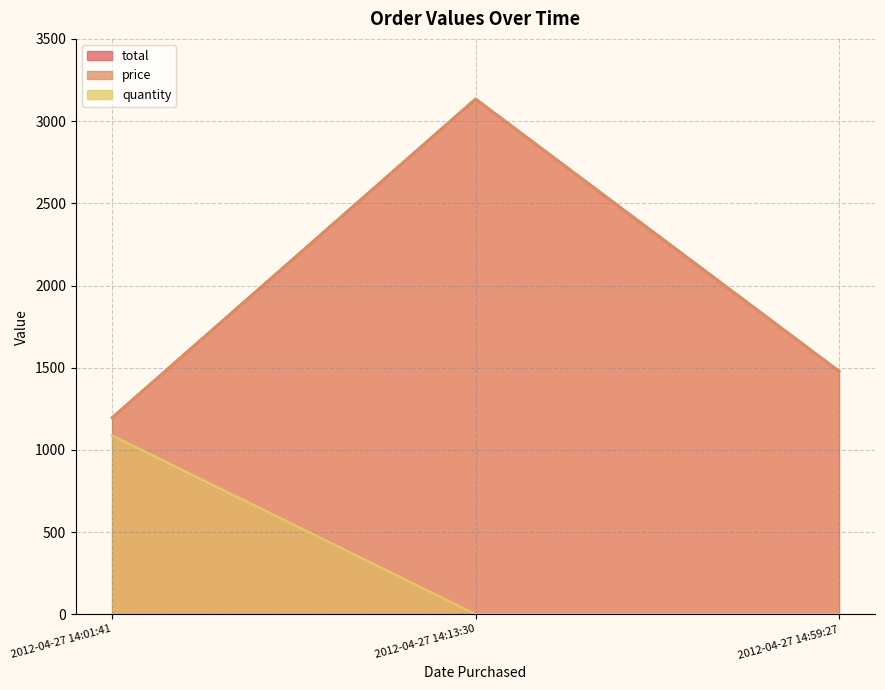

Reading left to right, transcribe all the data shown in this chart.

total: 2012-04-27 14:01:41=1196.4	2012-04-27 14:13:30=3135.0	2012-04-27 14:59:27=1479.5
price: 2012-04-27 14:01:41=1196.4	2012-04-27 14:13:30=3135.0	2012-04-27 14:59:27=1479.5
quantity: 2012-04-27 14:01:41=1088.0	2012-04-27 14:13:30=1.0	2012-04-27 14:59:27=1.0